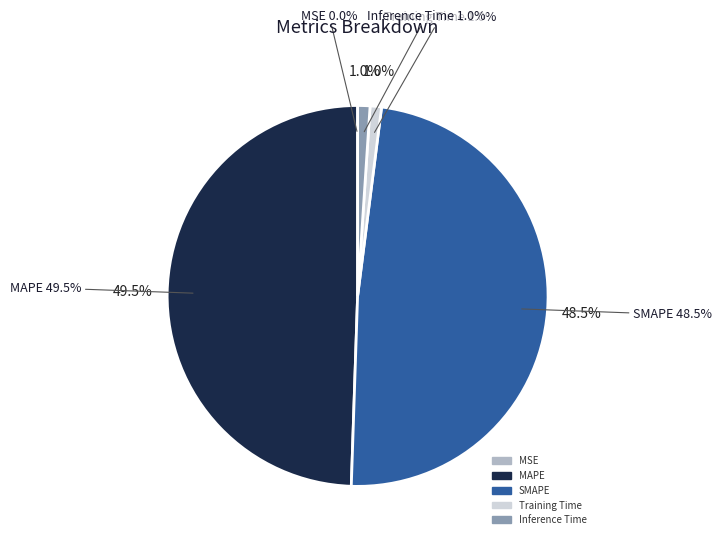

Which slice is the smallest?

MSE